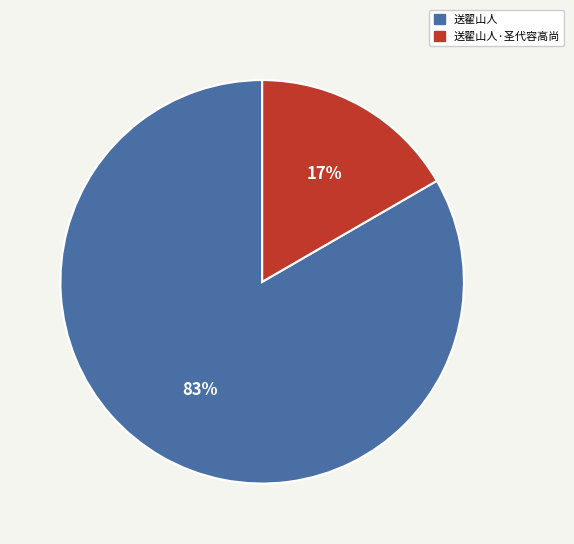

Is there a majority slice in this chart?

Yes